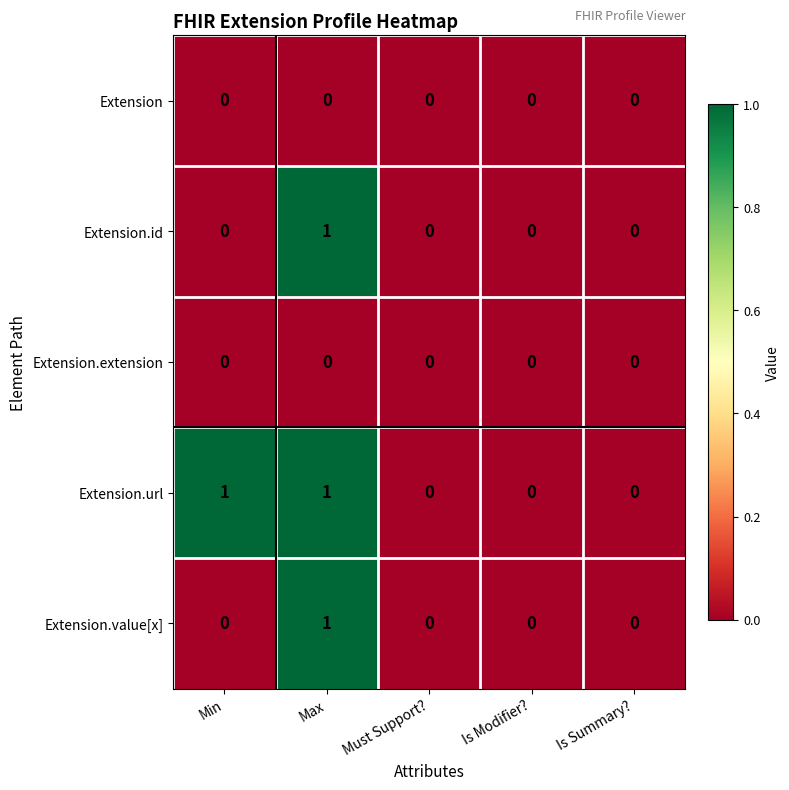

How many distinct data groups are displayed?

5